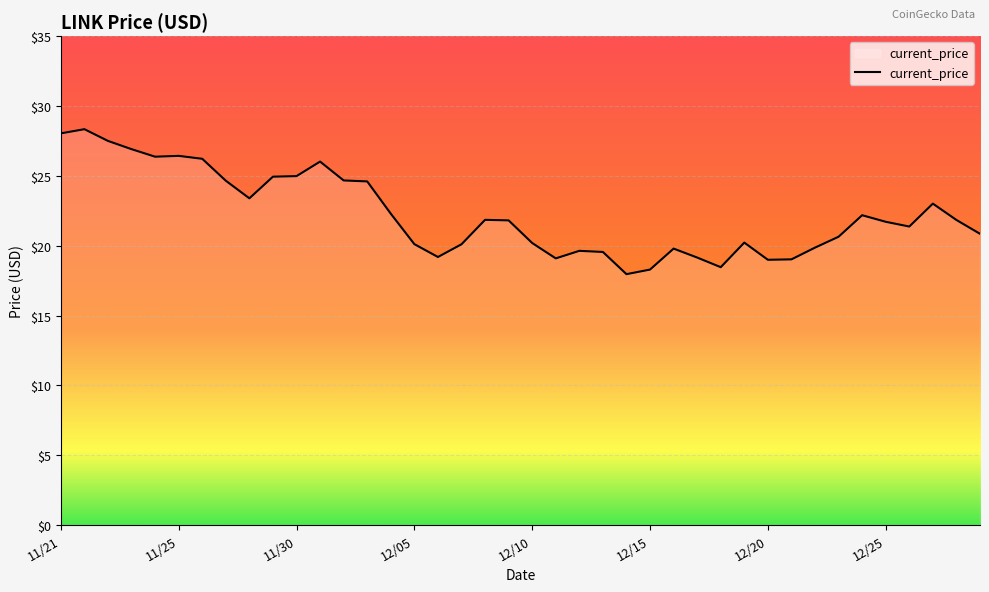

What is the greatest value displayed?

28.3